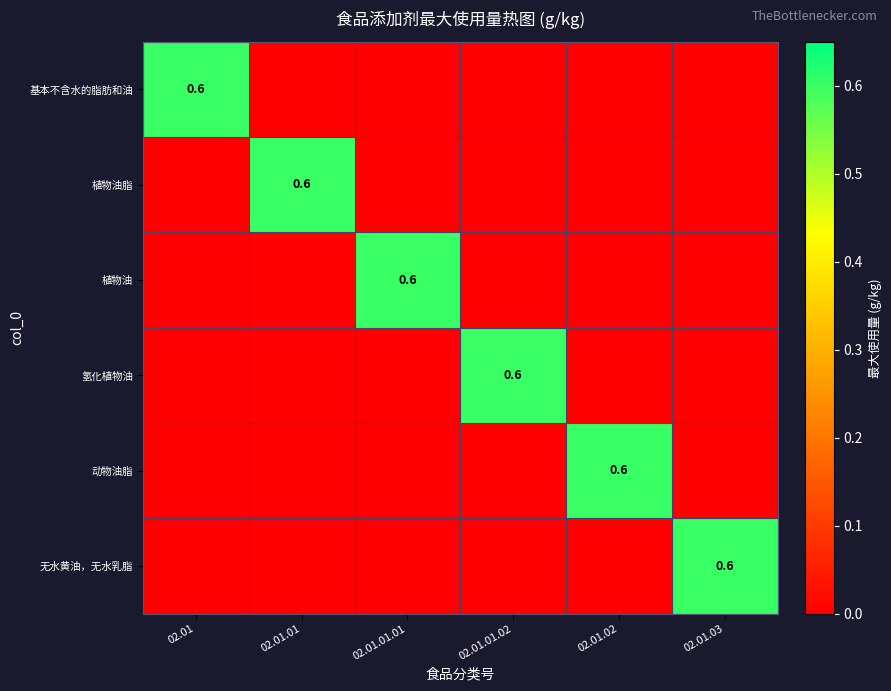

Is it true that 植物油 equals 1.0 at 02.01.01.01?

False